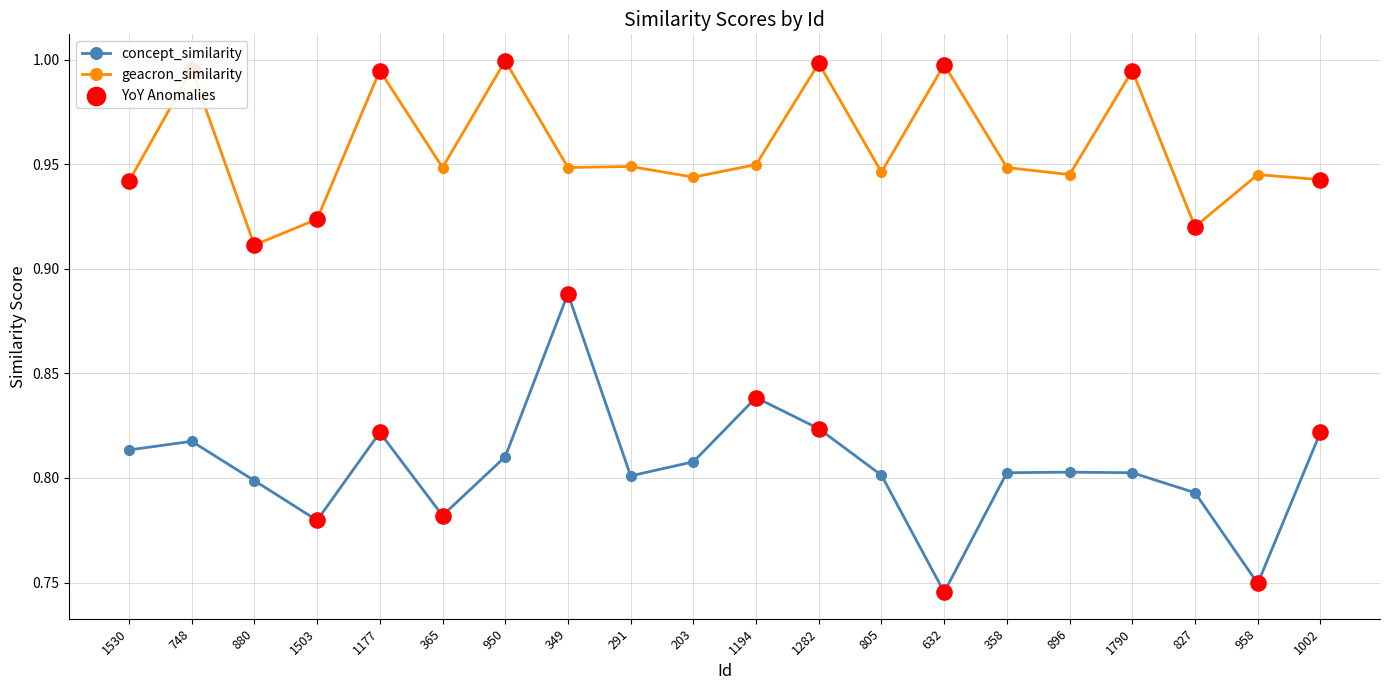

At how many categories does at least one series exceed 0?

20